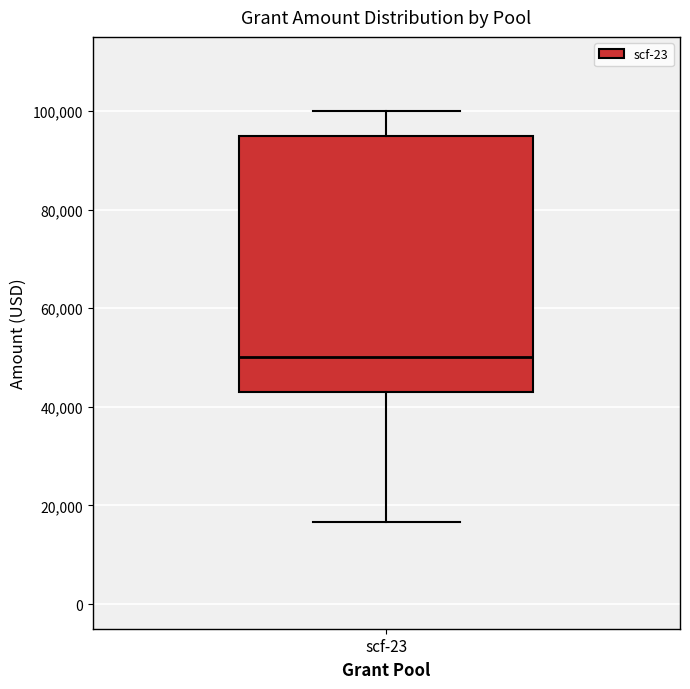

Transcribe this box plot: give where the median line is, the range the box spans, and where the two whiskers end, as read against the y-axis. The values are not printed on the chart, so give them approximately, as read against the axis.

median 50000, box 44000 to 96000, whiskers 16000 to 100000